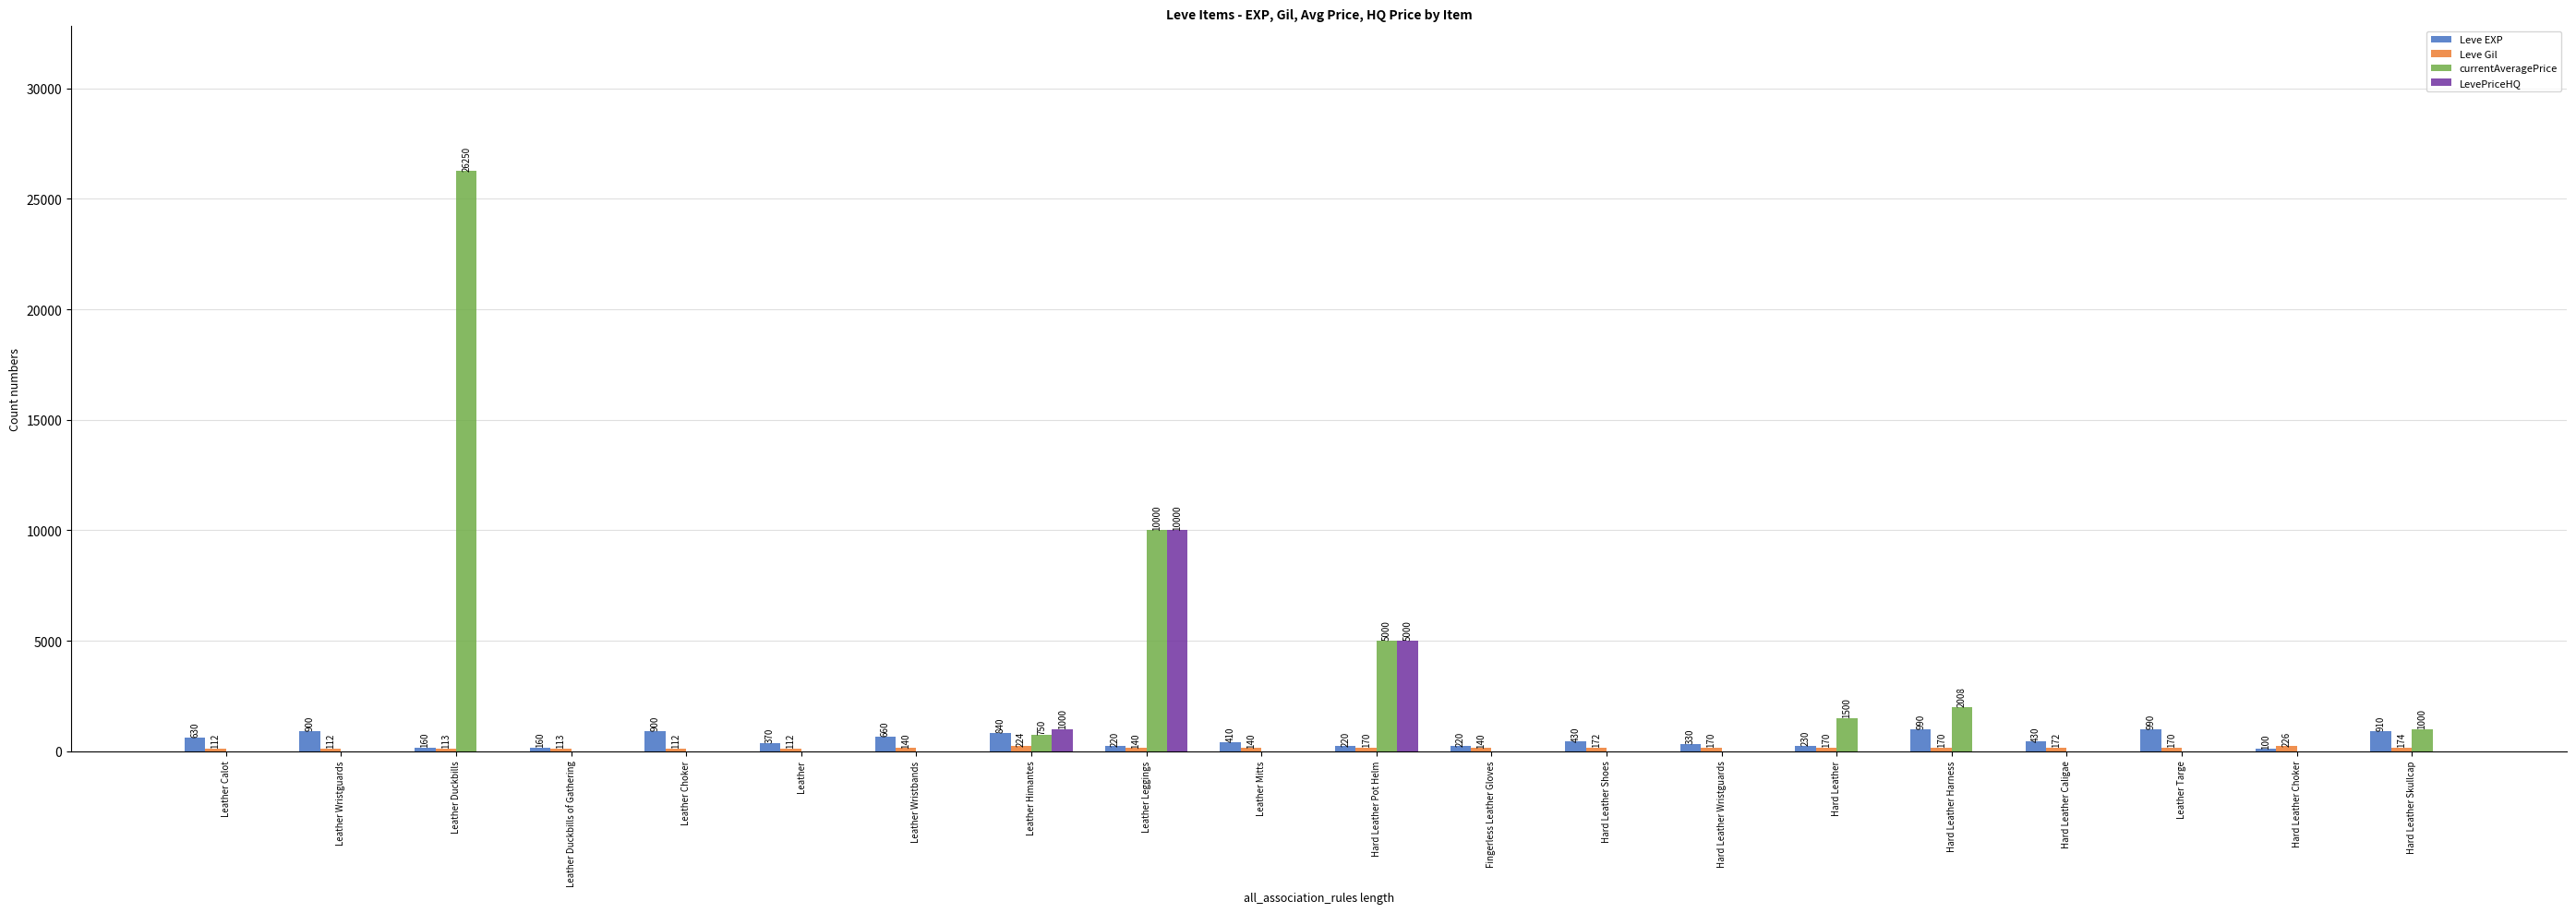

What is the maximum value shown in the chart?

26250